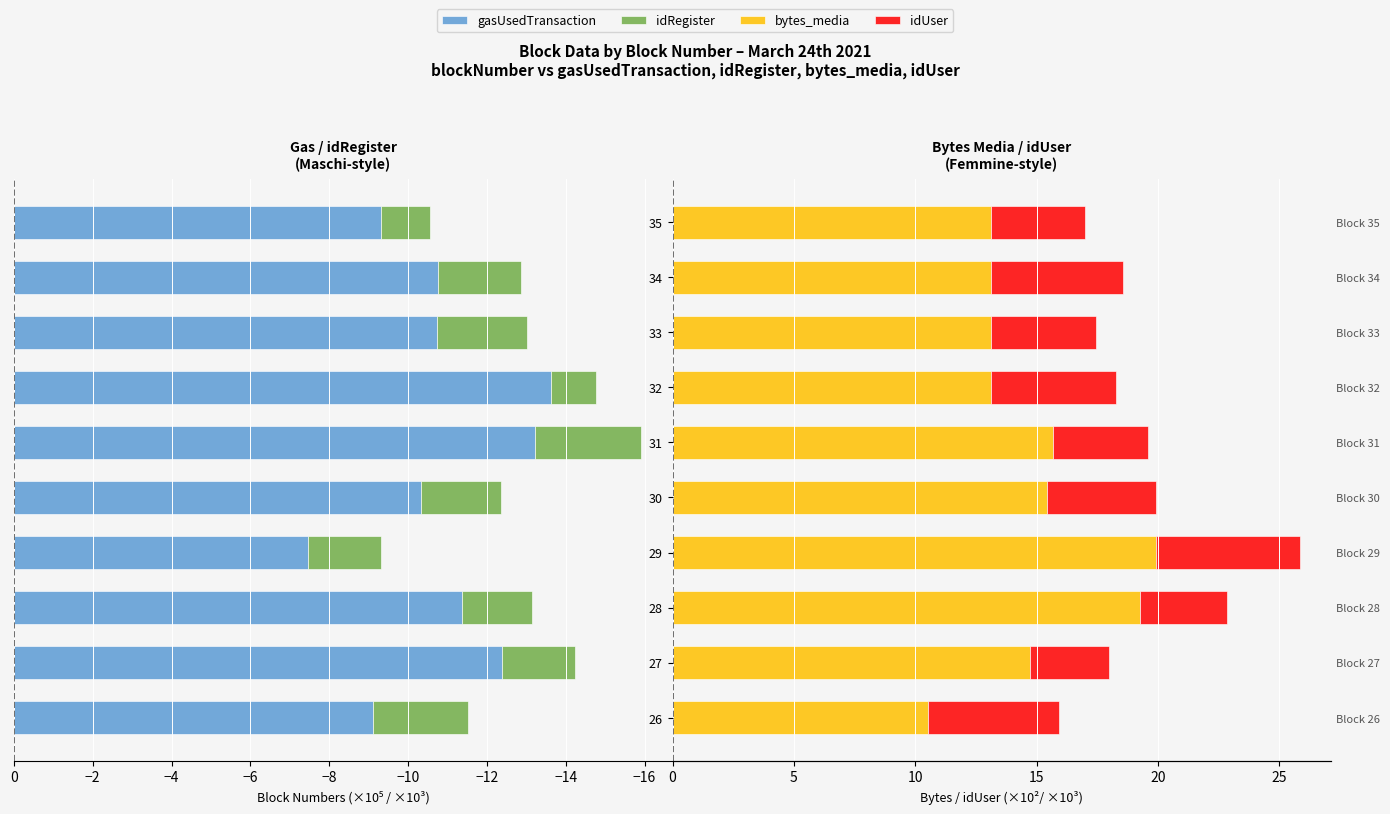

What is the sum of all gasUsedTransaction values?

-108.3